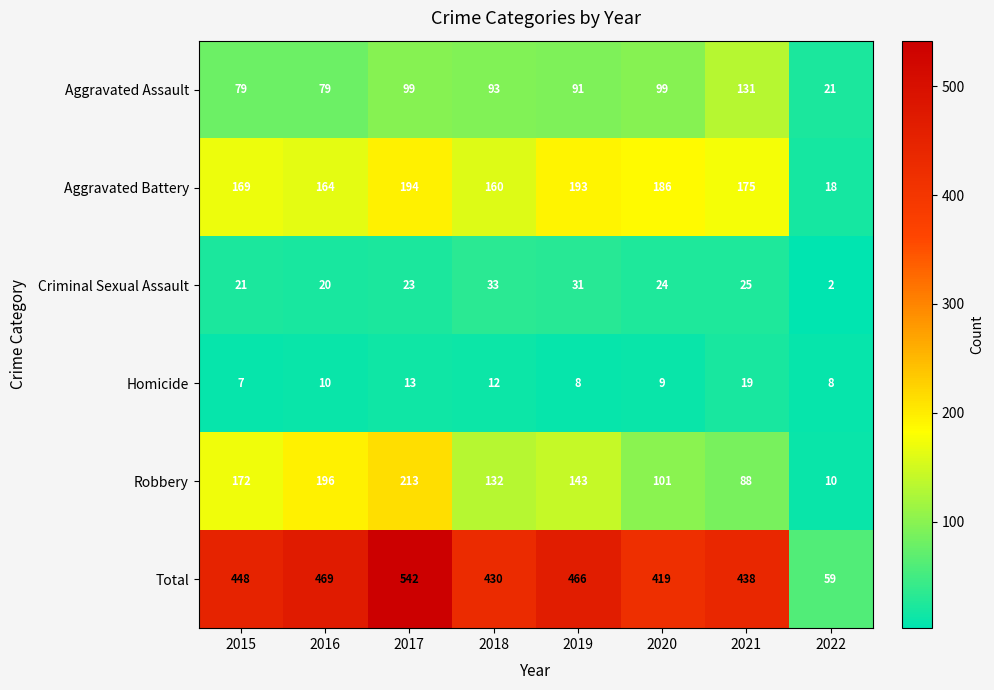

Where is Robbery nearest to the value 111?

2020